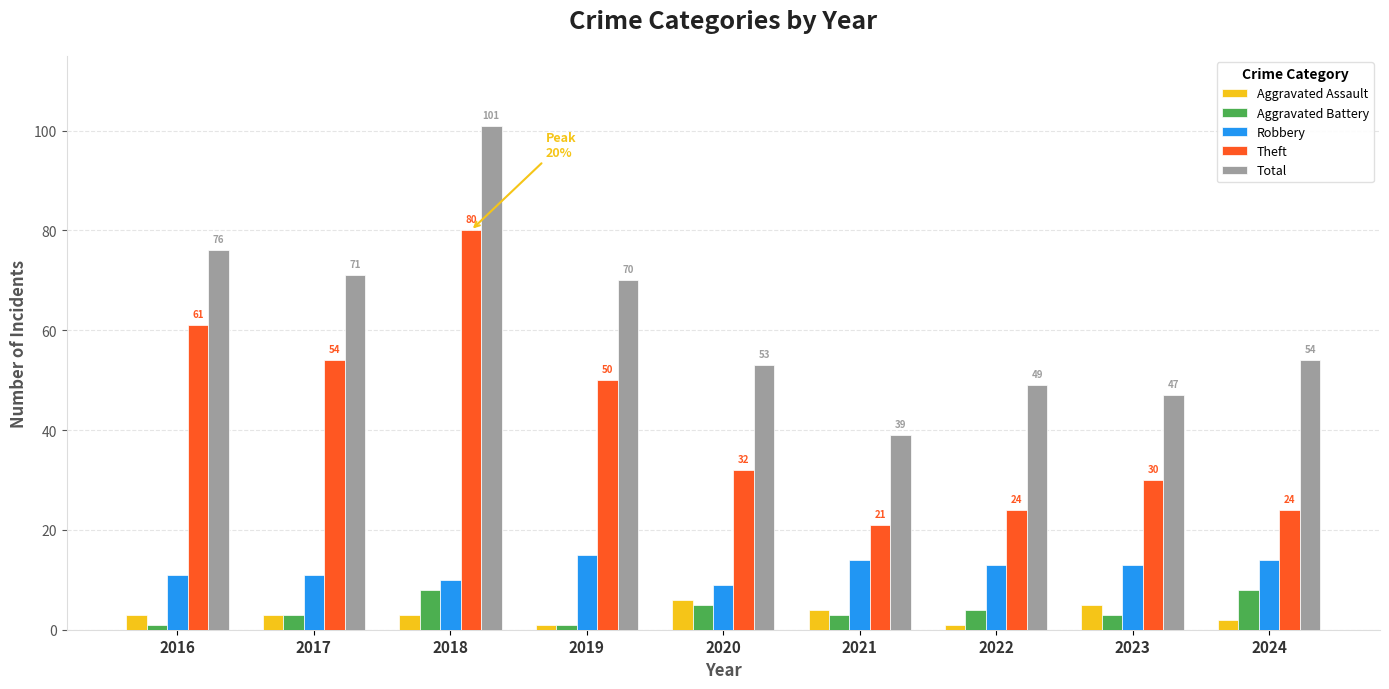

What is the sum of the Theft values at 2021 and 2023?

51